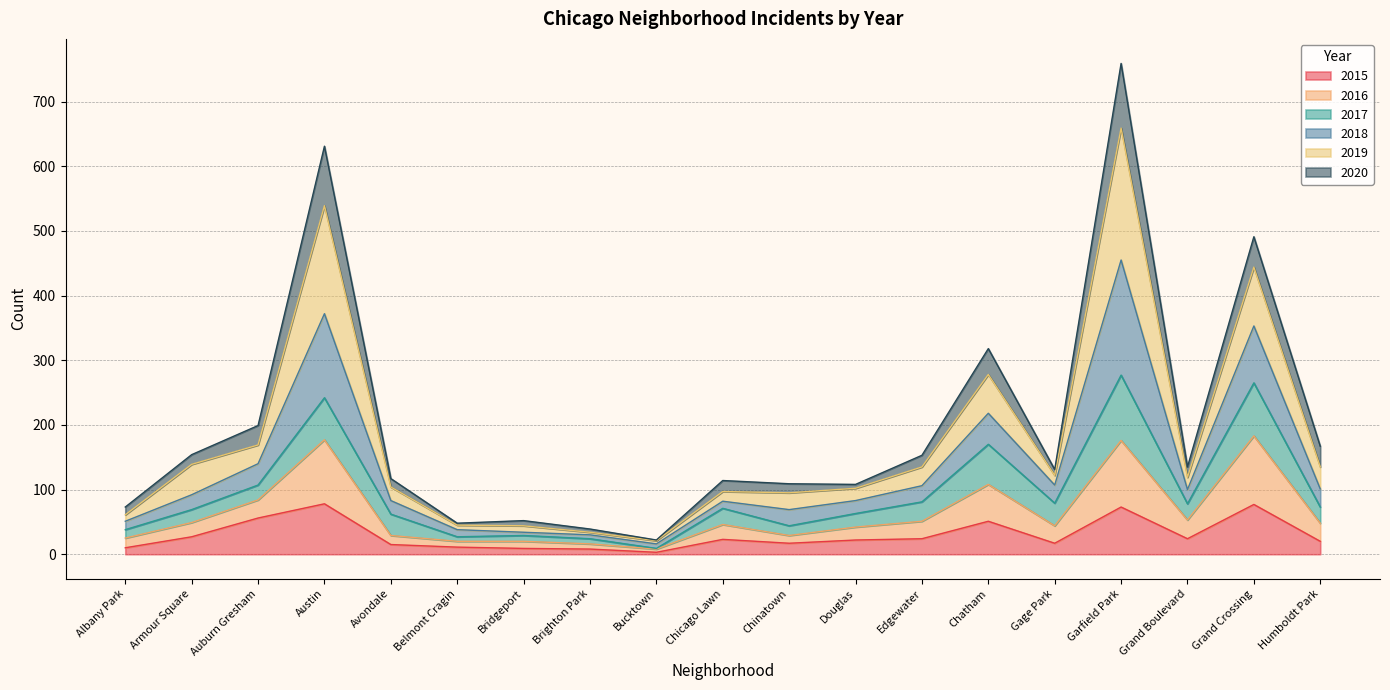

What is the maximum value for 2015?

78